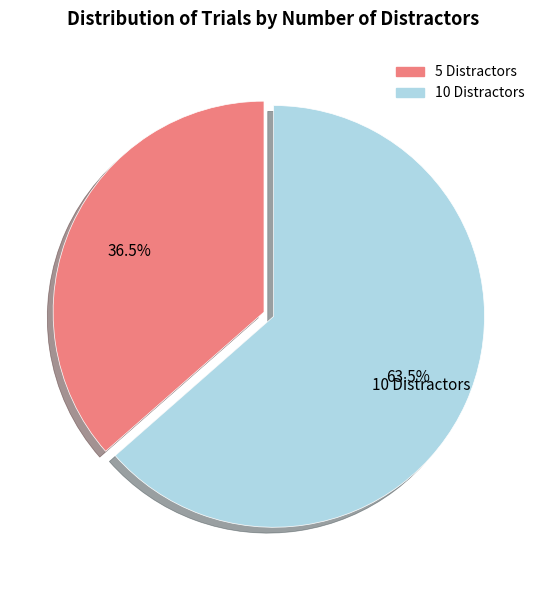

Is there a majority slice in this chart?

Yes